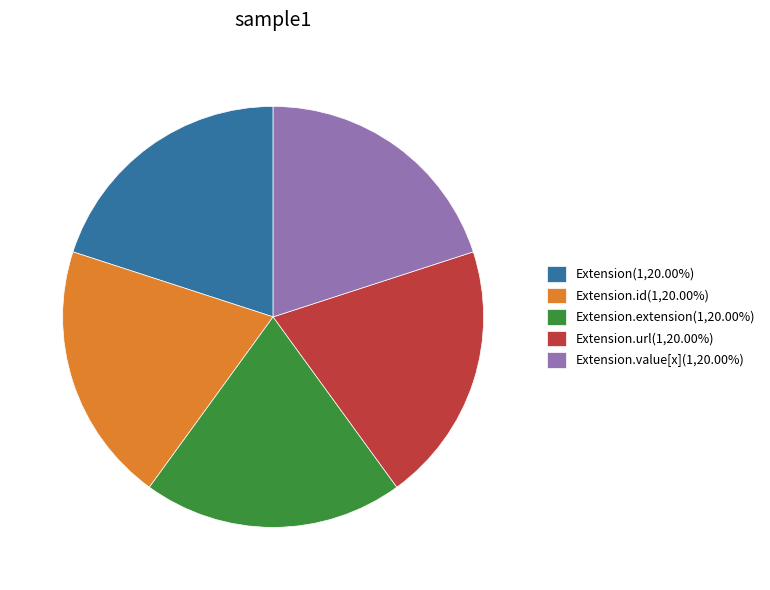

What is the ratio of the value at Extension.extension(1,20.00%) to the value at Extension(1,20.00%)?

1.0